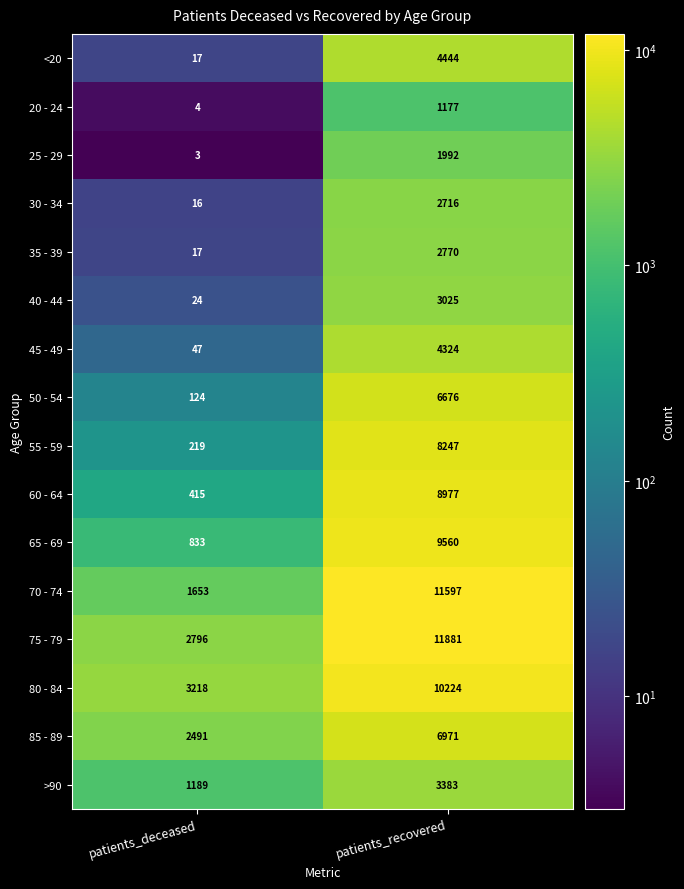

At which category is the sum across all series the highest?

patients_recovered